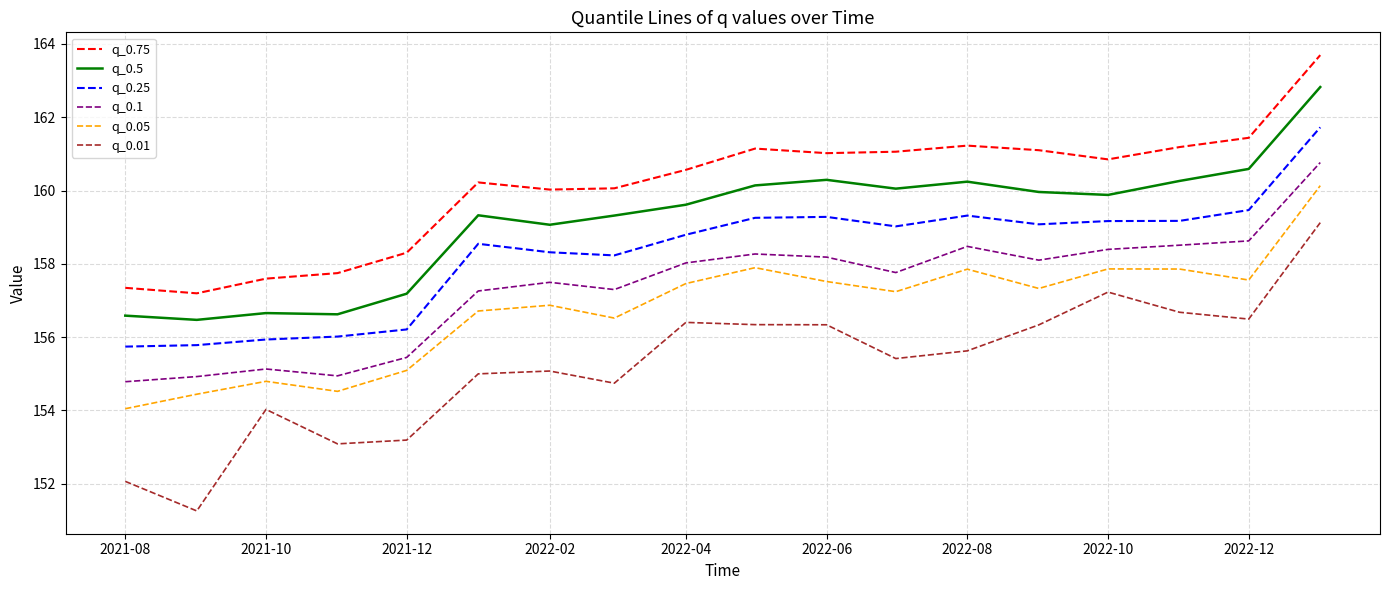

What are all the series names shown in the legend?

q_0.75, q_0.5, q_0.25, q_0.1, q_0.05, q_0.01